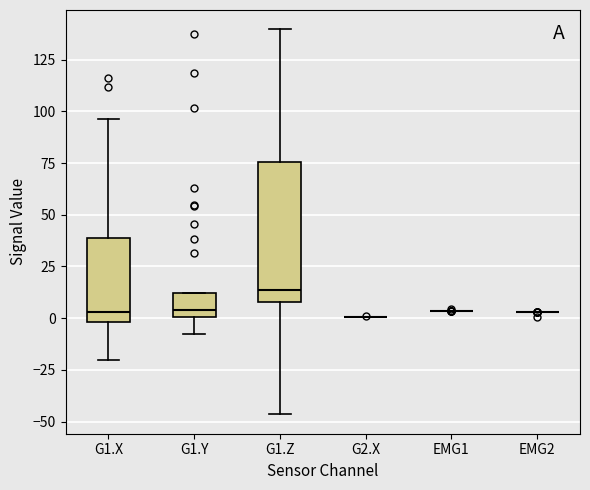

Comparing the boxes themselves (not the whiskers), which one is the tallest?

G1.Z